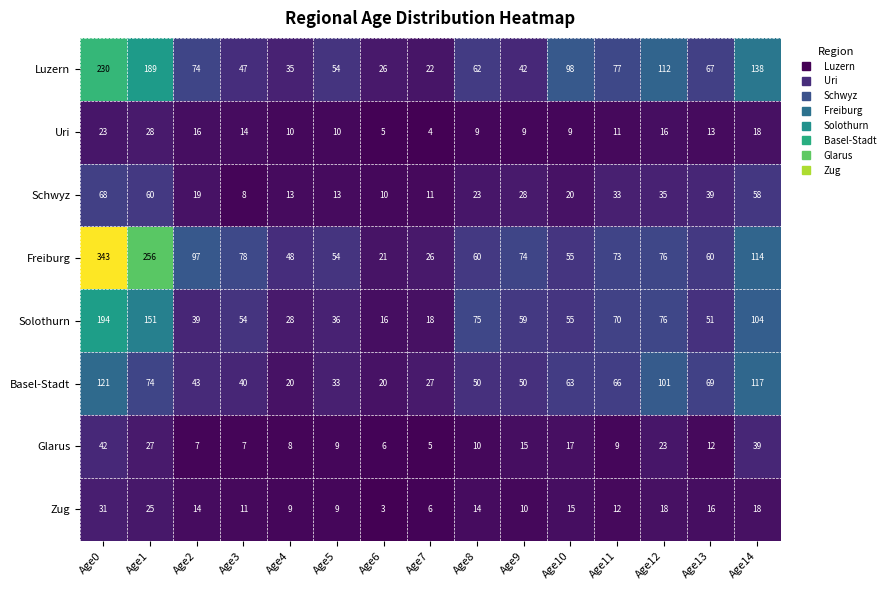

What is the total value across all series at Age11?

351